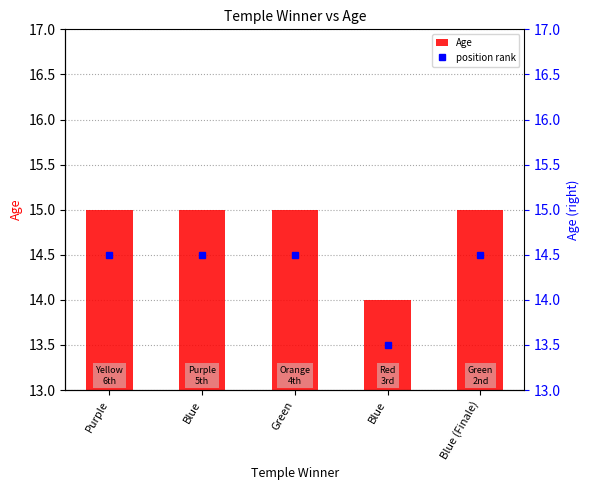

What is the ratio of the value at Blue (Finale) to the value at Blue?

1.0